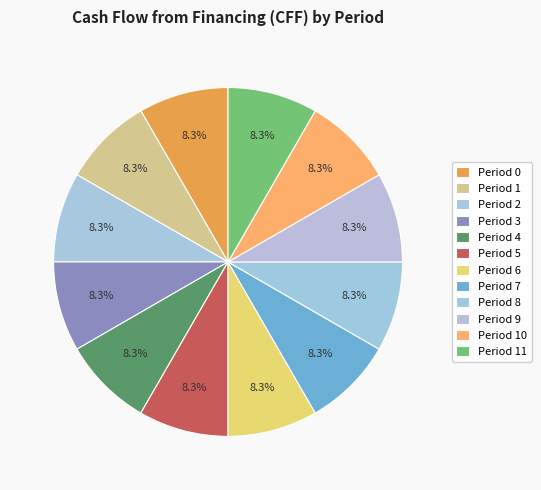

The Period 10 slice represents 8% of the pie. True or false?

True